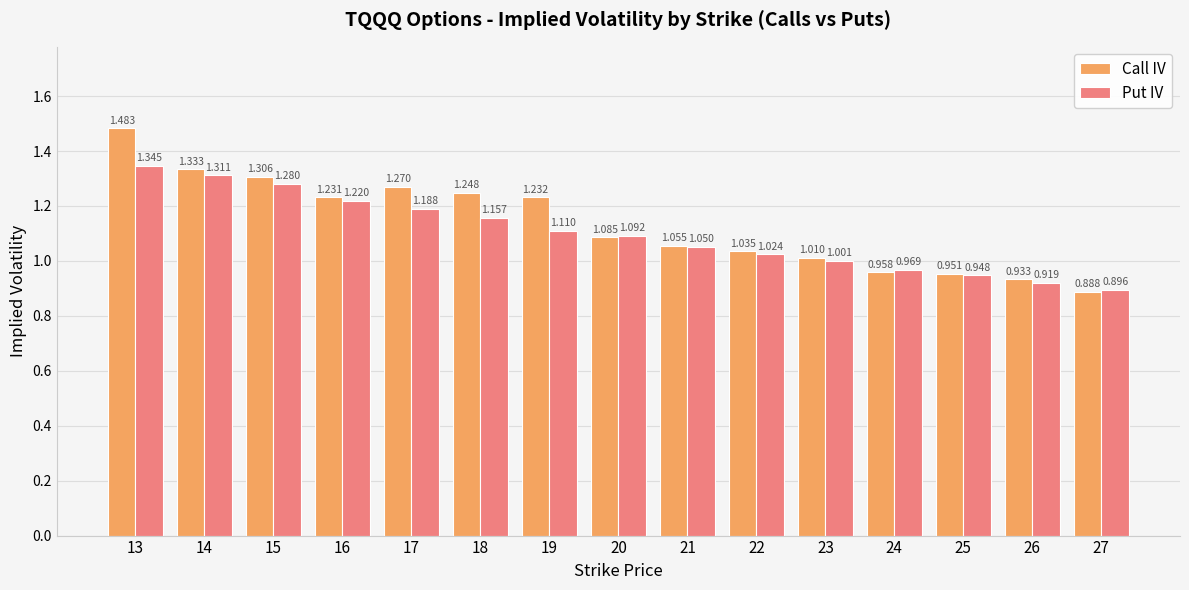

Does the chart contain any negative values?

No